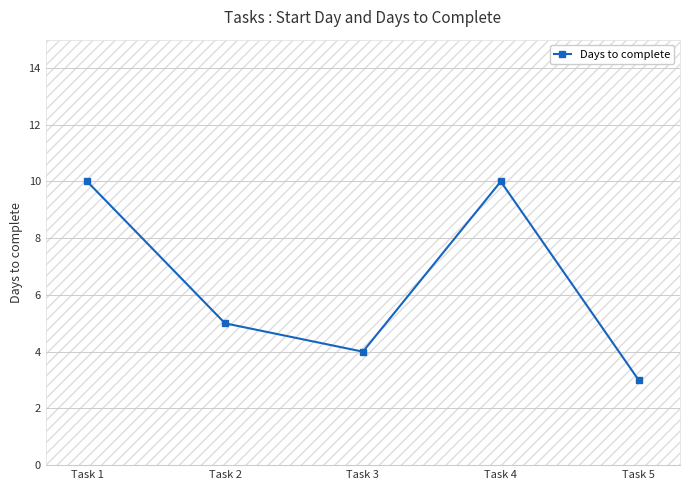

At which label is the value closest to 6?

Task 2